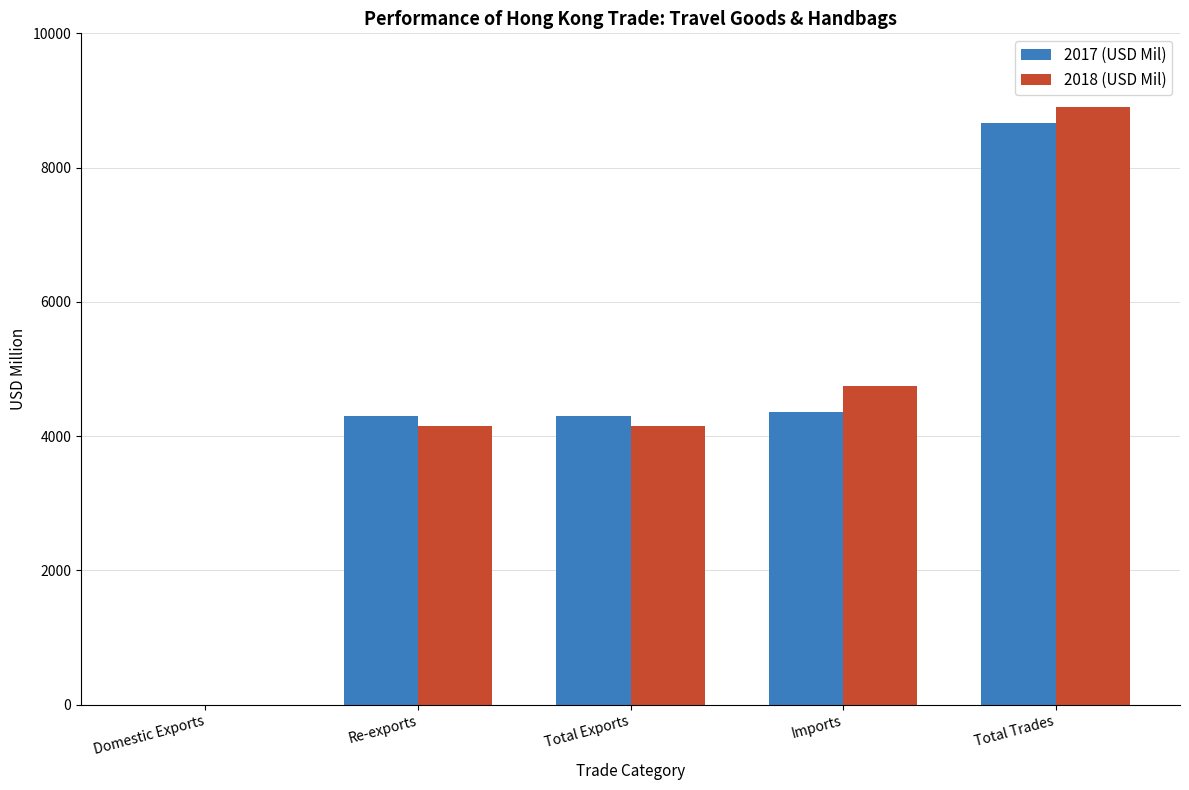

Are the bars grouped side by side (vs. stacked)?

Yes